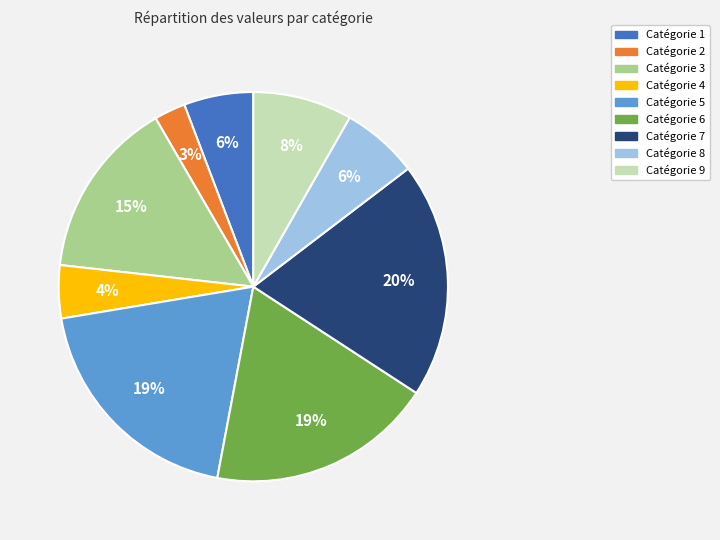

To the nearest percent, what is the average slice percentage?

11%